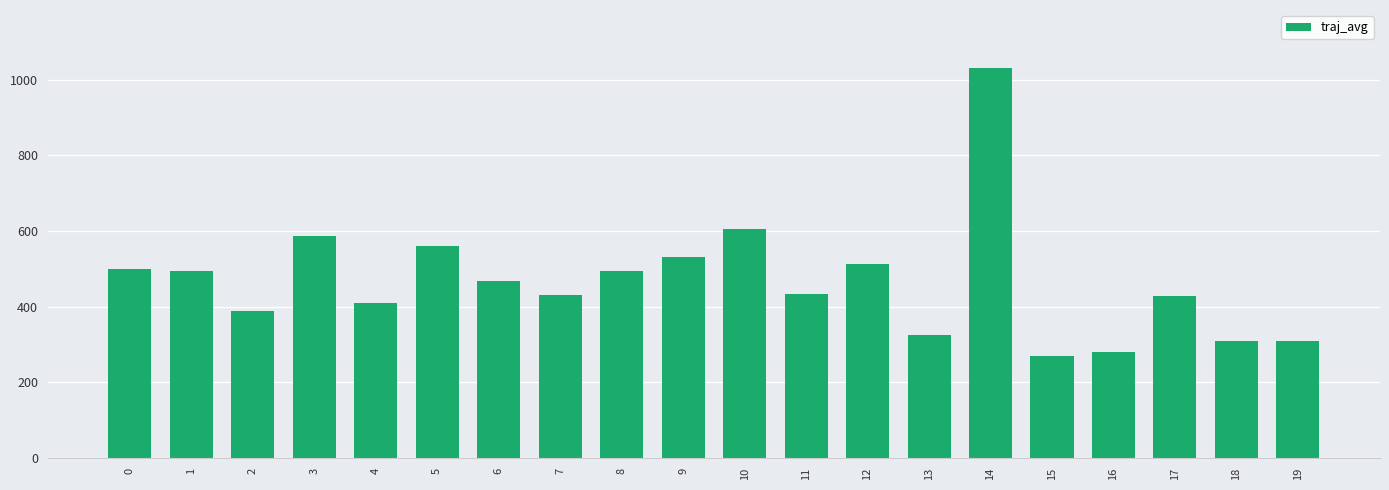

What is the sum of the values at 10 and 4?

1012.5